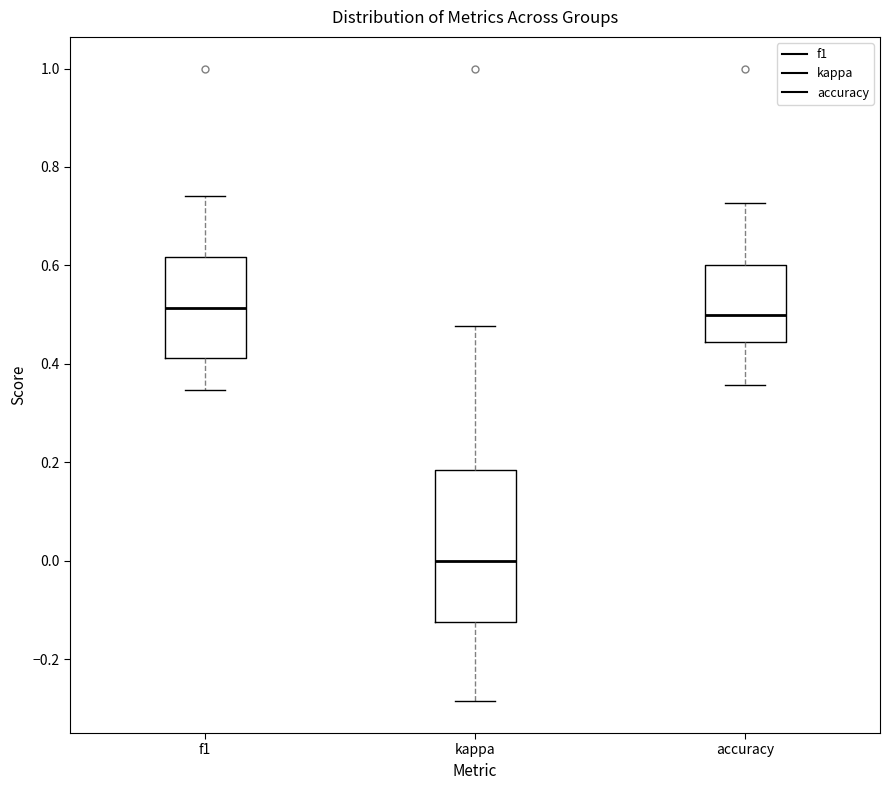

Where does the upper whisker of the box for kappa end on the y-axis? The values are not printed on the chart, so give them approximately, as read against the axis.

0.48